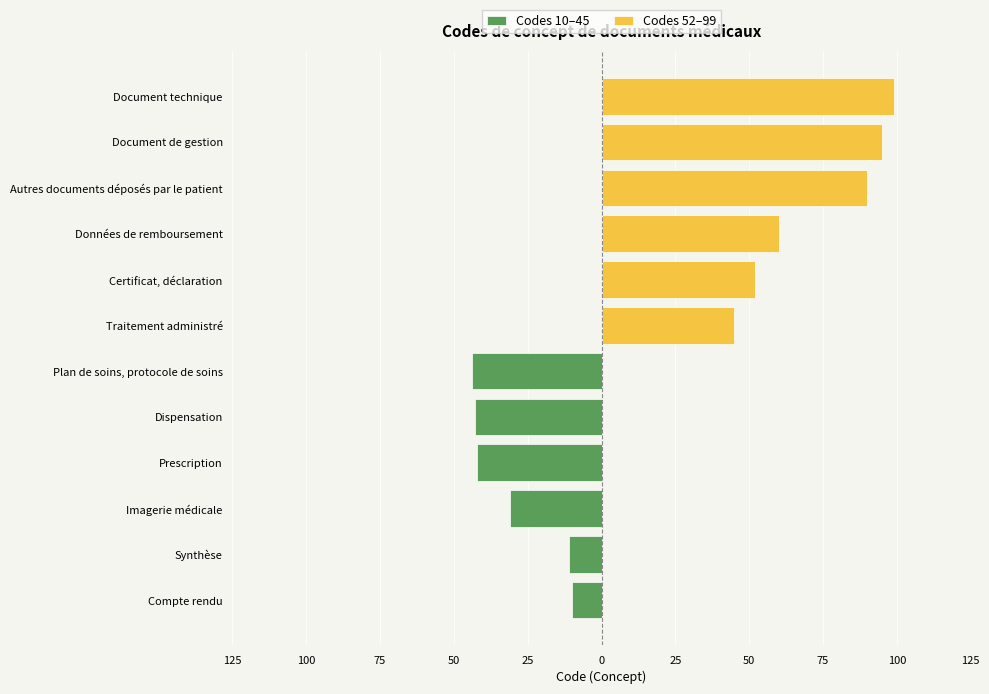

What are all the series names shown in the legend?

Codes 10–45, Codes 52–99